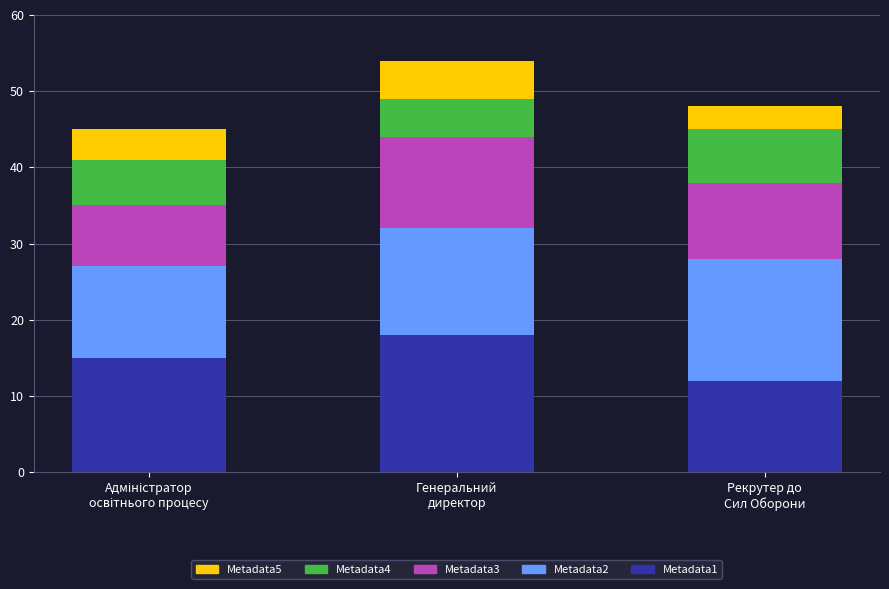

What is the maximum value for Metadata1?

18